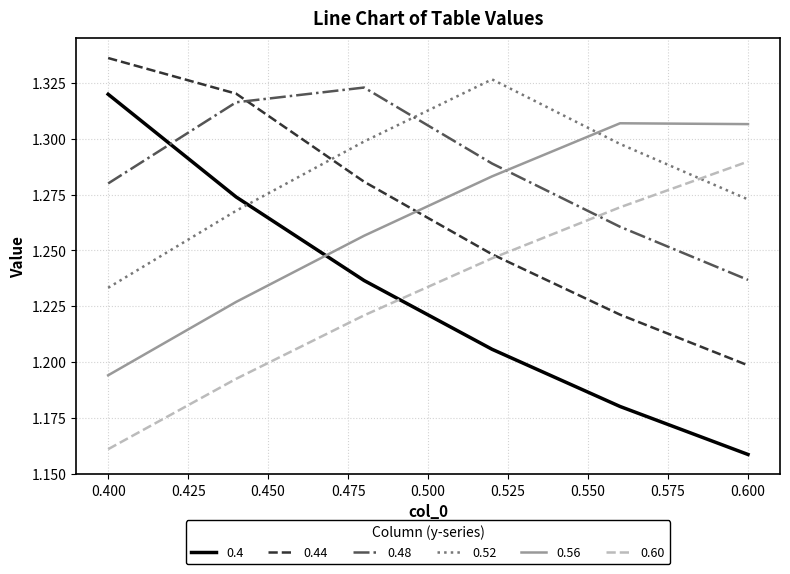

True or false: 0.48 and 0.60 intersect in this chart.

True